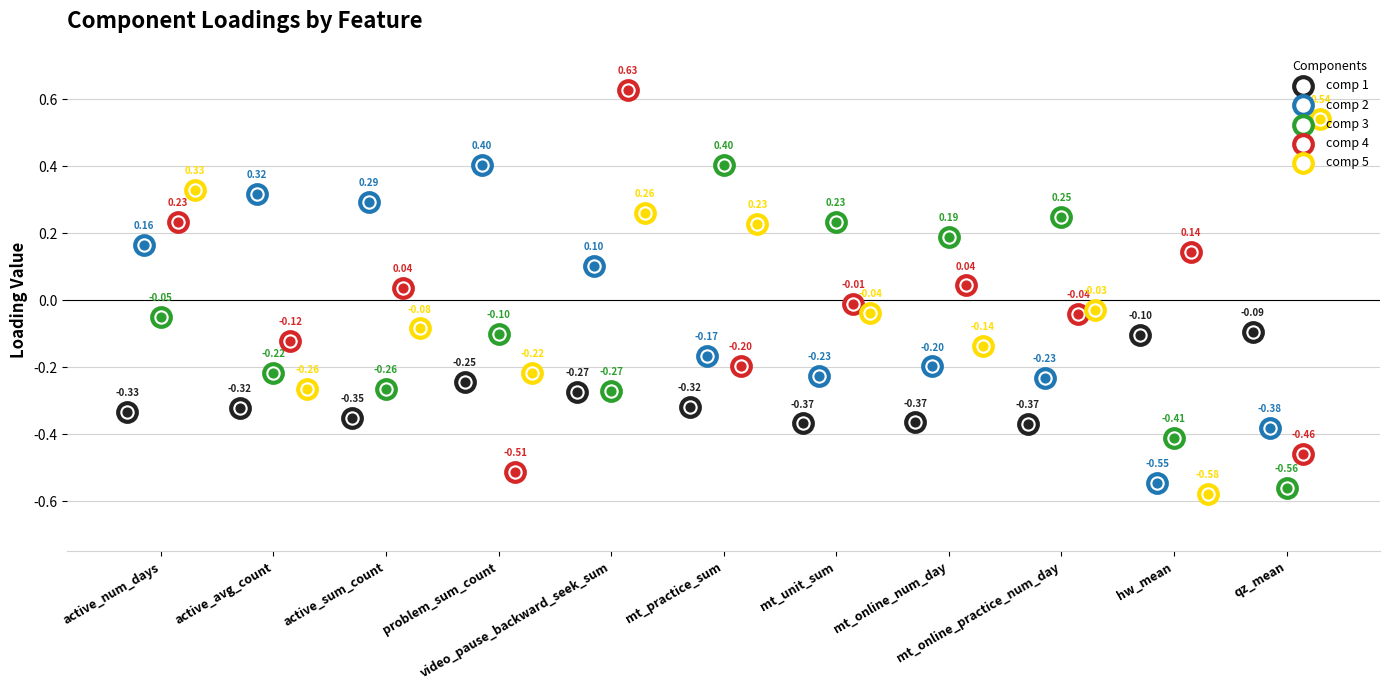

What are all the series names shown in the legend?

comp 1, comp 2, comp 3, comp 4, comp 5